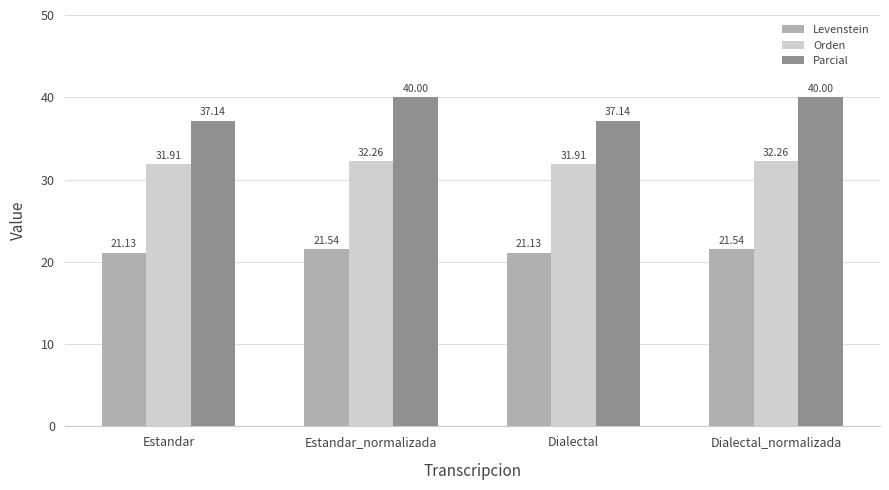

What is the difference between the highest and lowest values at Dialectal_normalizada?

18.5